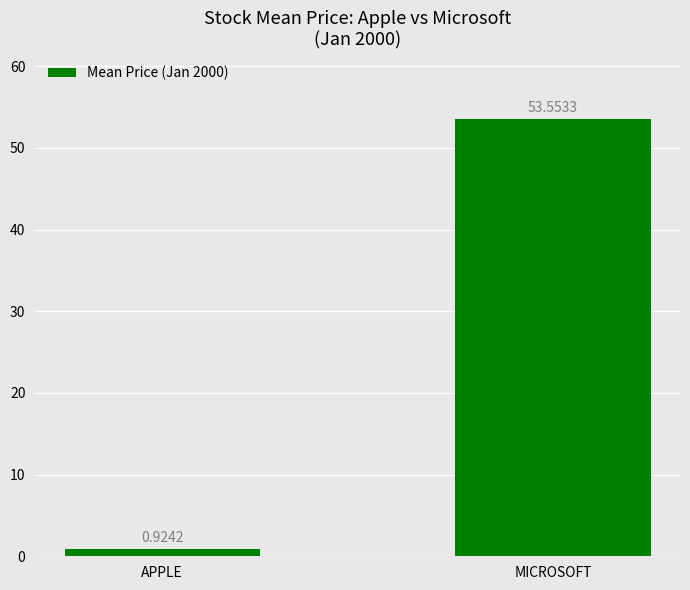

Which label corresponds to the smallest value in the chart?

APPLE